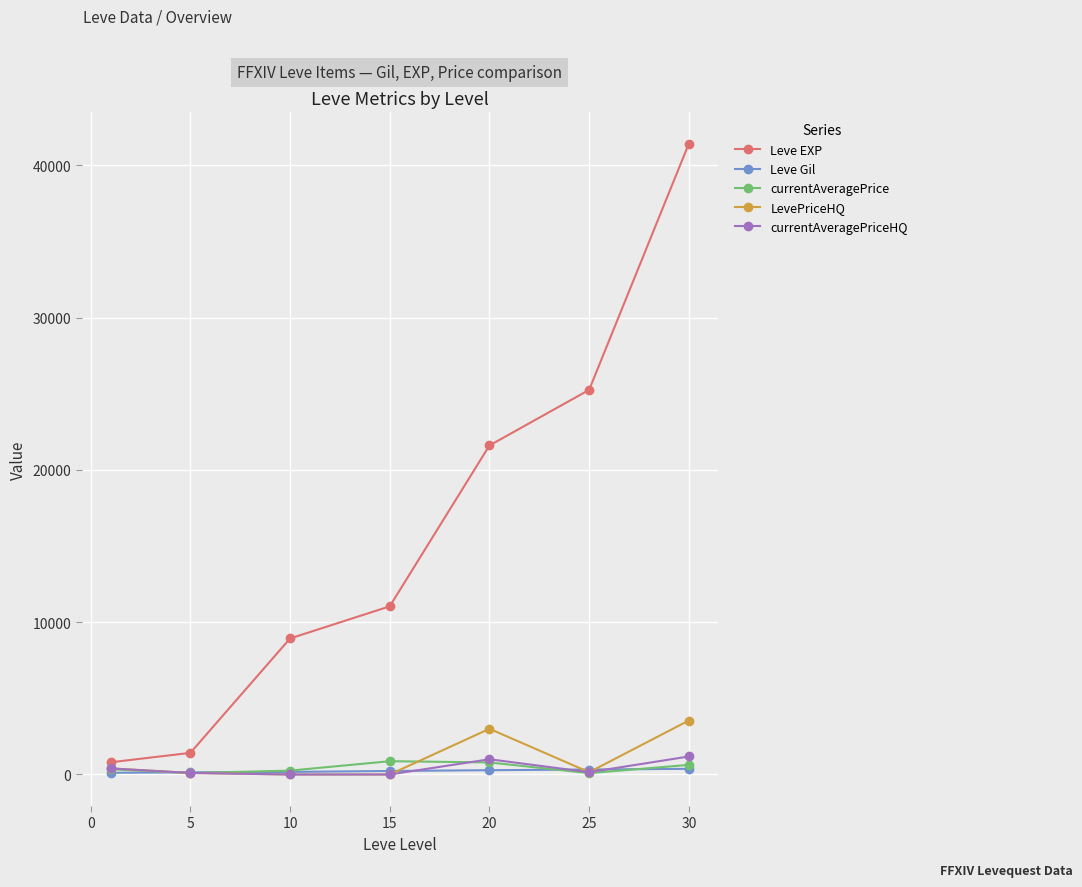

What is the maximum value shown in the chart?

41410.0